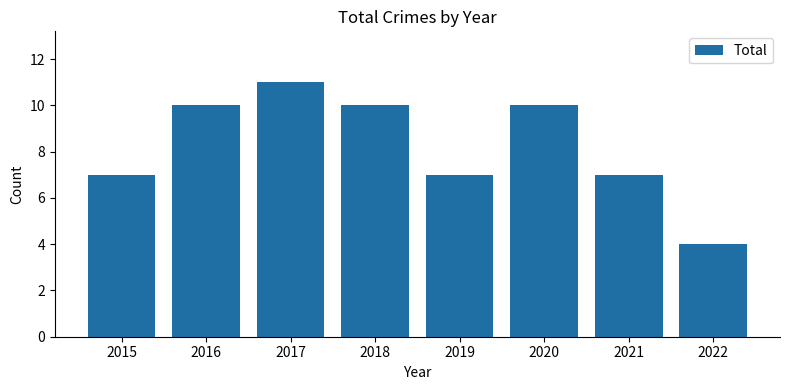

The chart shows a value of 16 at 2016. True or false?

False